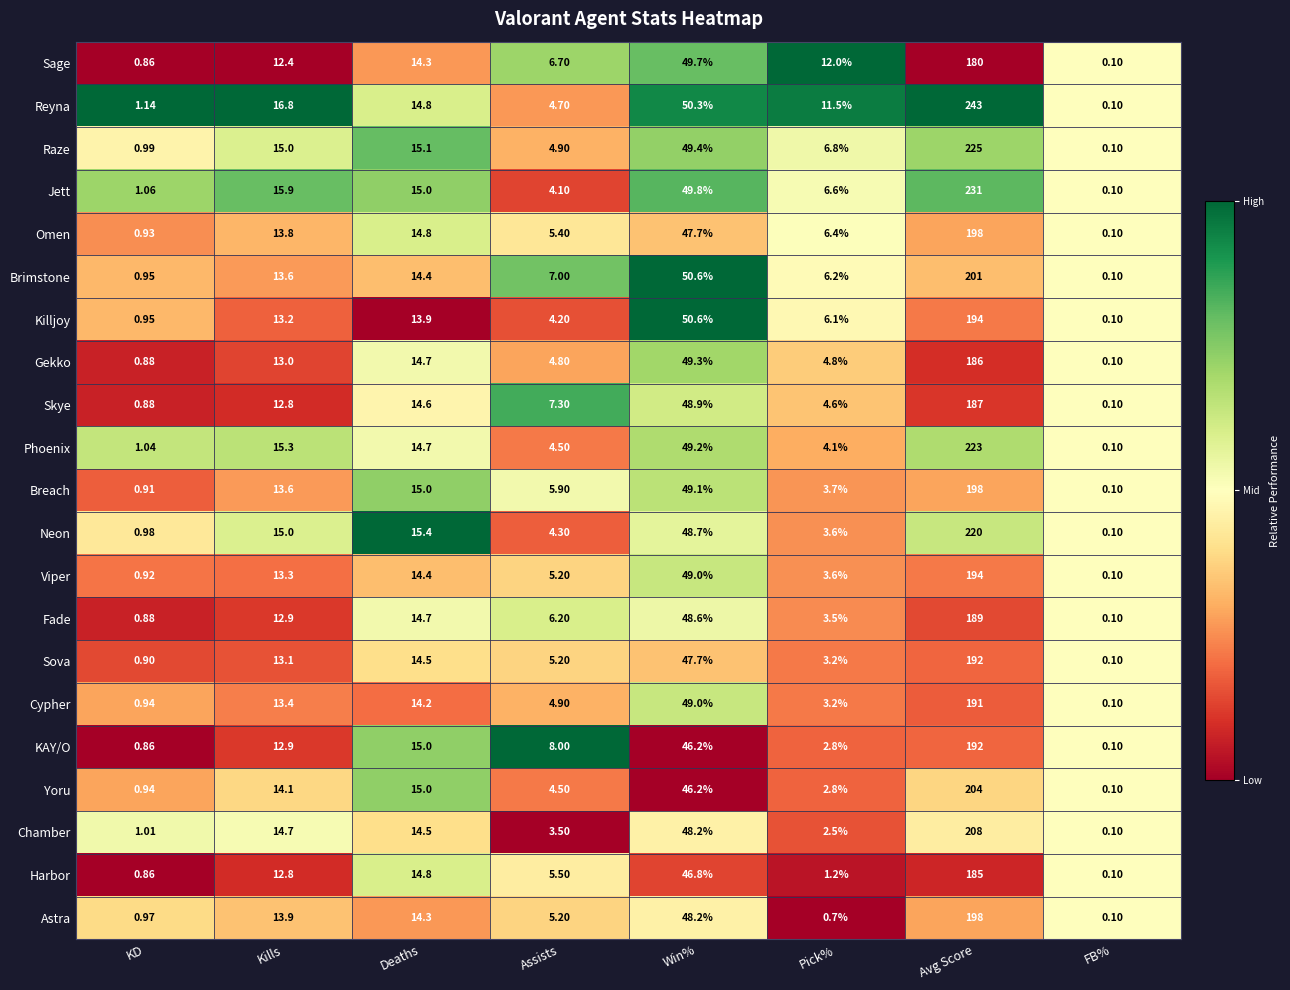

Which series has the largest range (max minus min)?

Reyna